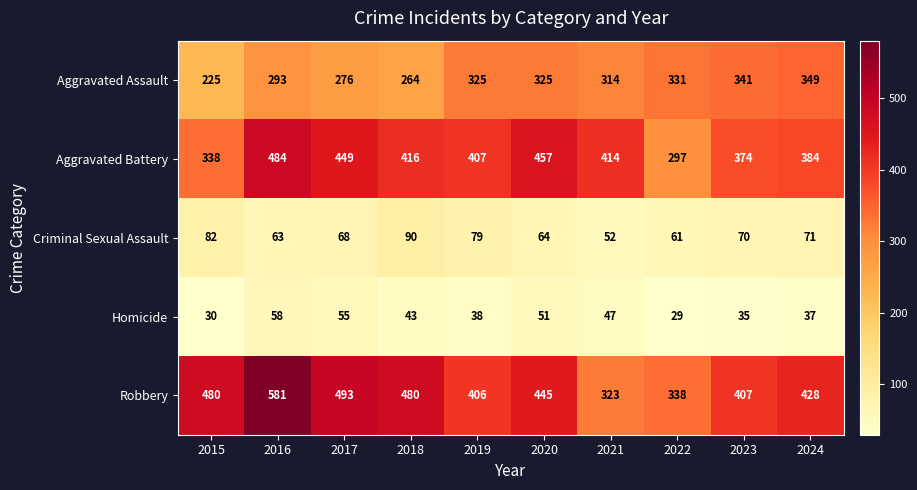

Which series has the widest spread of values?

Robbery